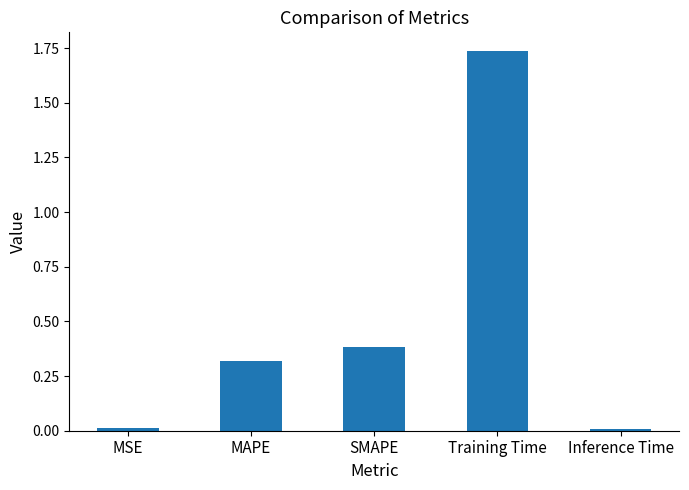

Which label corresponds to the largest value in the chart?

Training Time